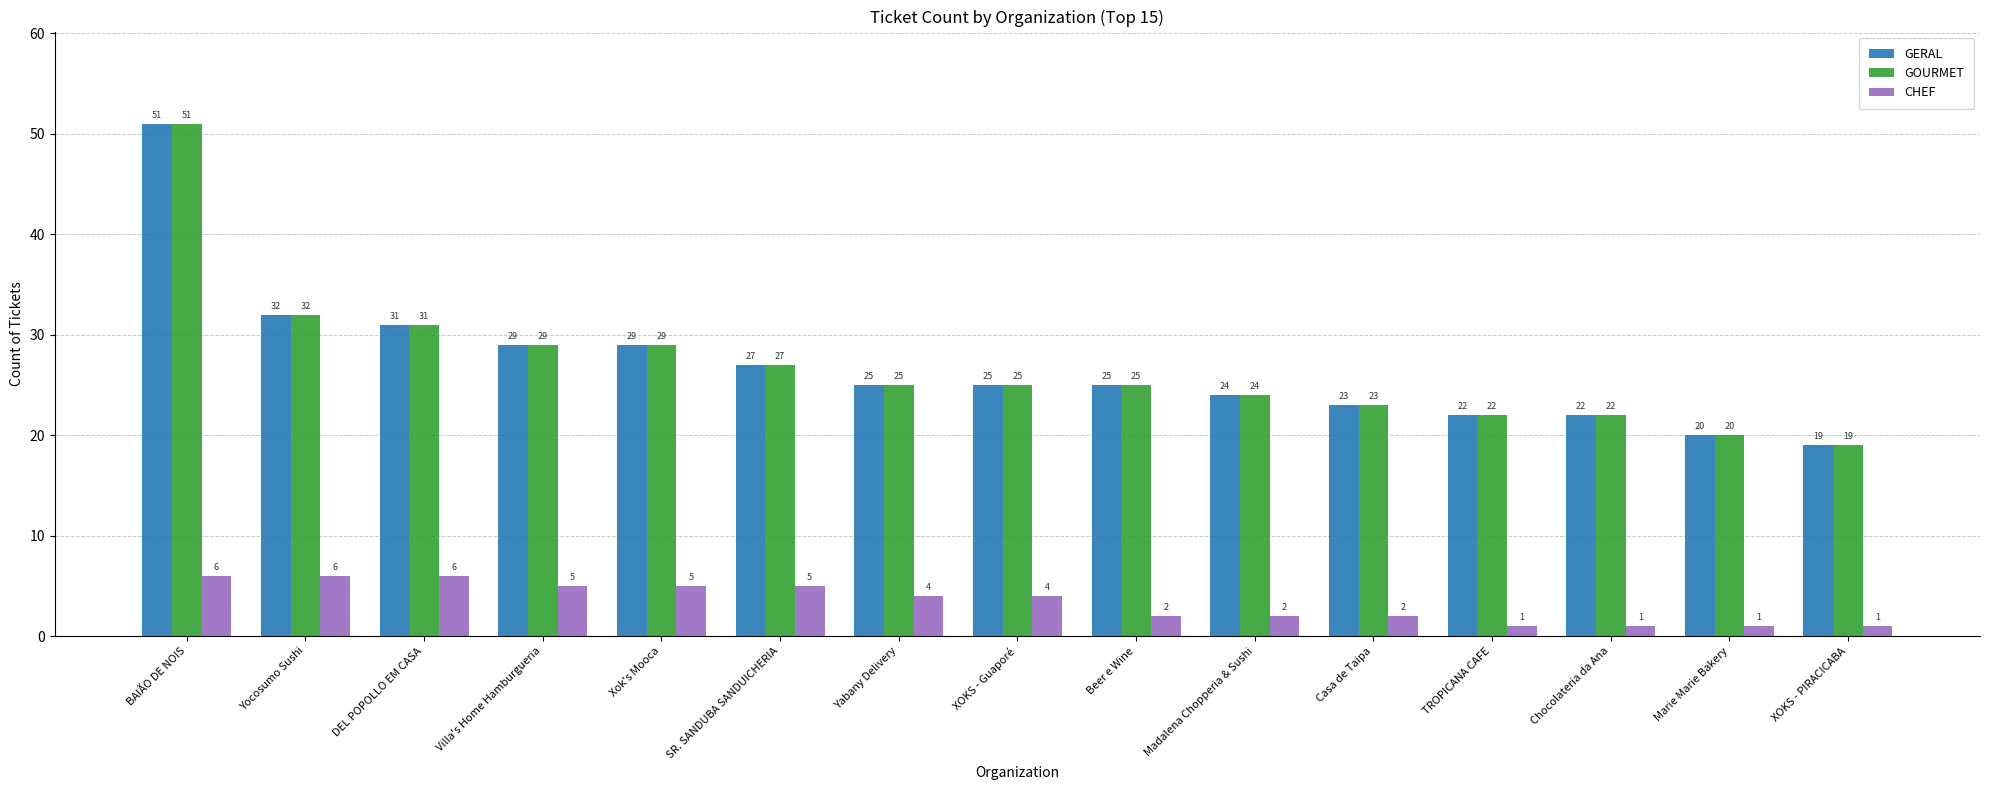

What position from the left is BAIÃO DE NOIS?

1